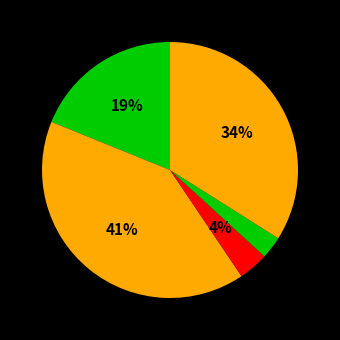

How many slices are in this pie chart?

5